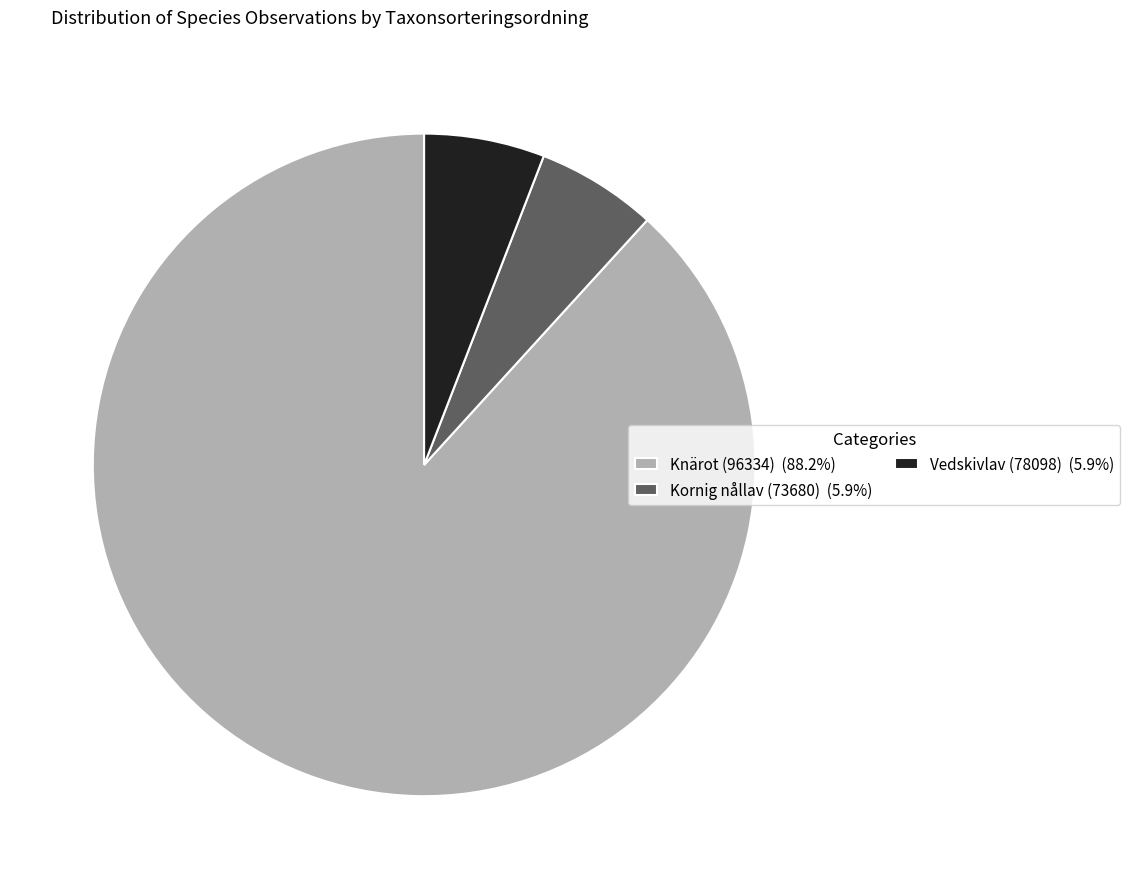

Is Kornig nållav (73680) (5.9%) the majority of the pie?

No